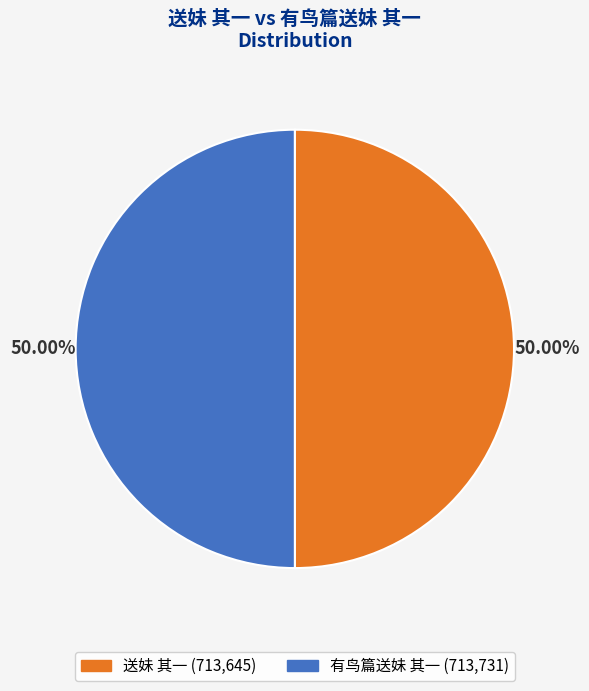

Combined, do 送妹 其一 and 有鸟篇送妹 其一 account for over 50%?

Yes